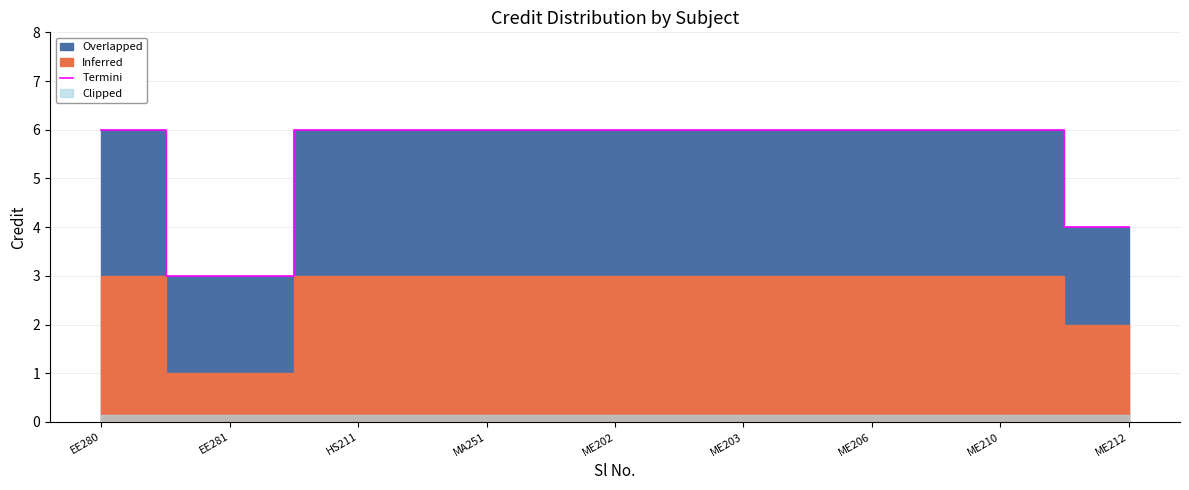

At which category does the data reach its first local valley?

EE281